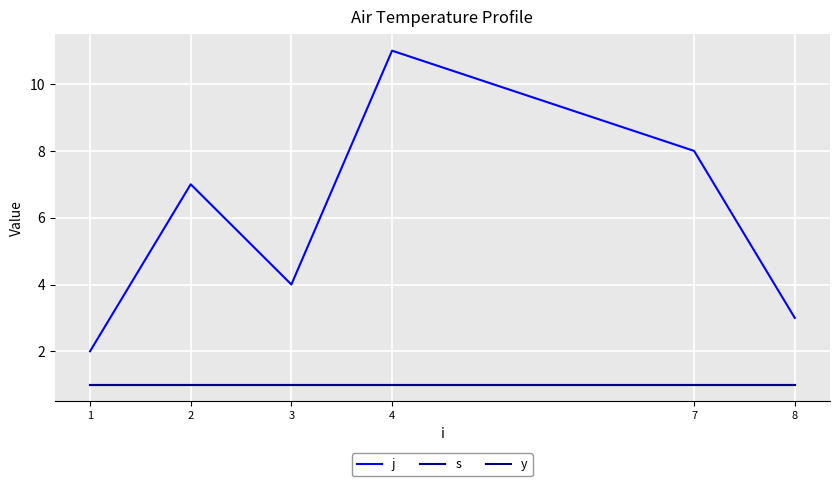

Does the chart have visible grid lines?

Yes